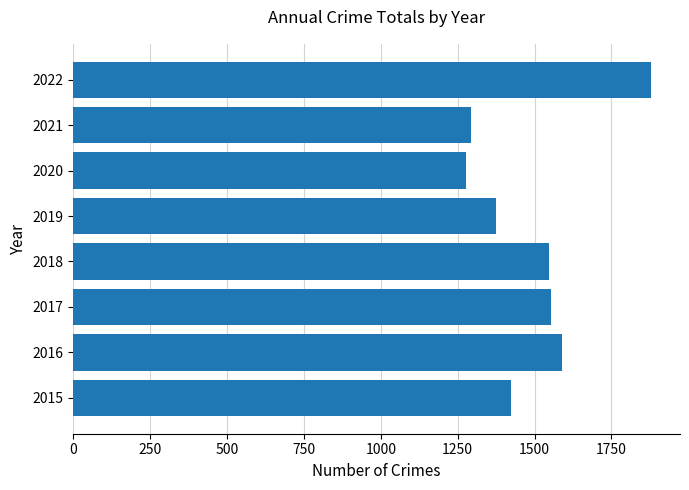

What is the change in value from 2018 to 2022?

+331